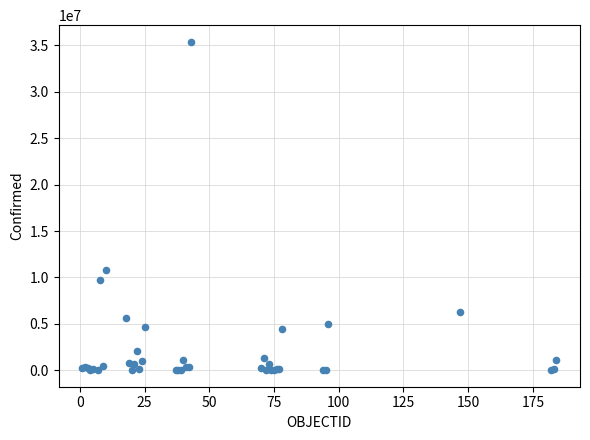

What Y value in the scatter plot is closest to 17701919?

10763649